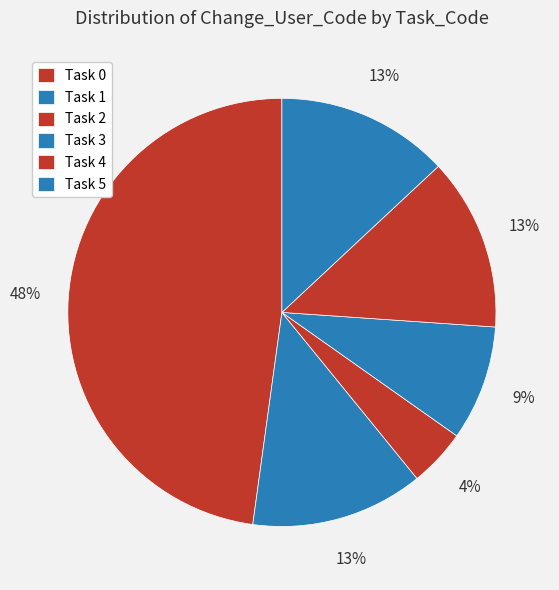

Is it true that Task 0 is 48% of the pie?

True